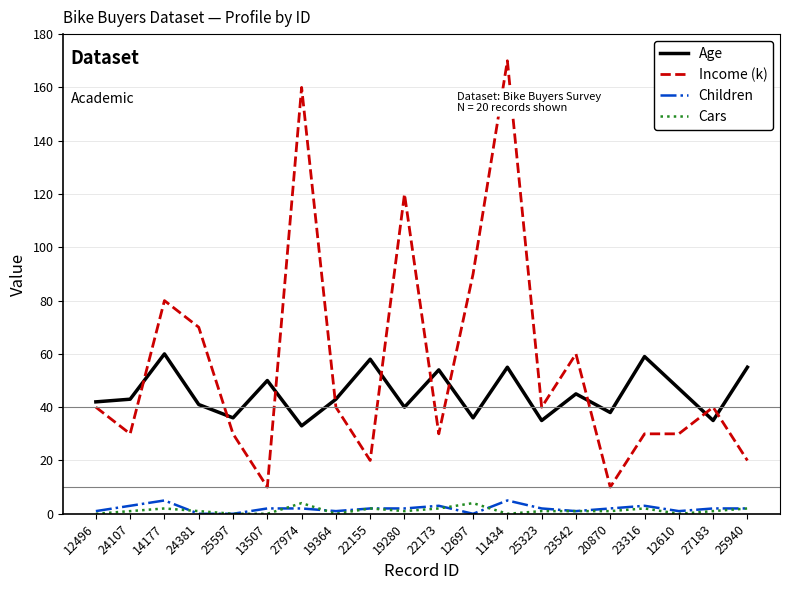

Which label corresponds to the largest value in the chart?

11434